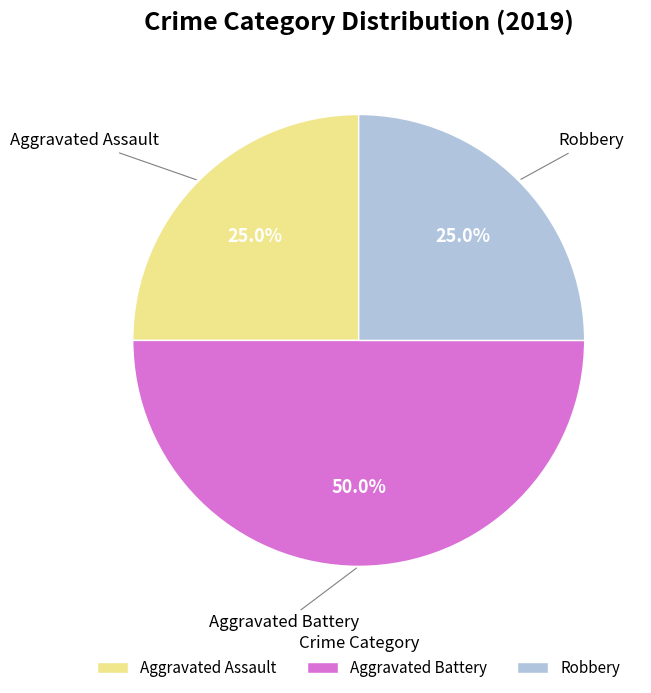

To the nearest percent, what is the combined percentage of Aggravated Battery and Robbery?

75%